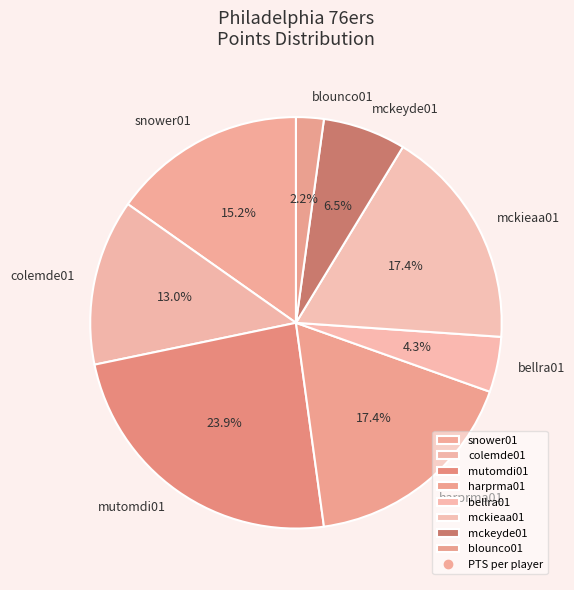

Combined, do mutomdi01 and snower01 account for over 50%?

No